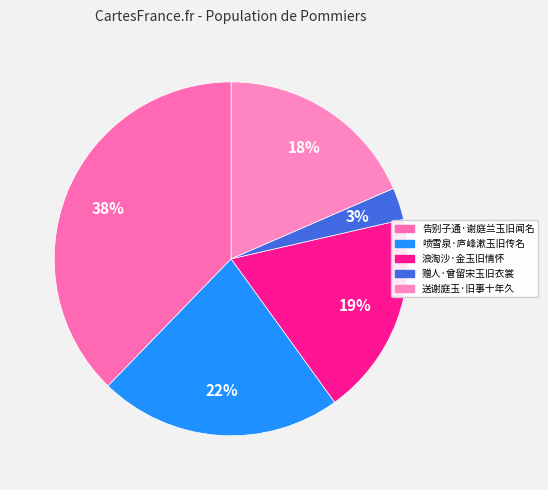

What percentage is the 赠人·曾留宋玉旧衣裳 slice, to the nearest percent?

3%